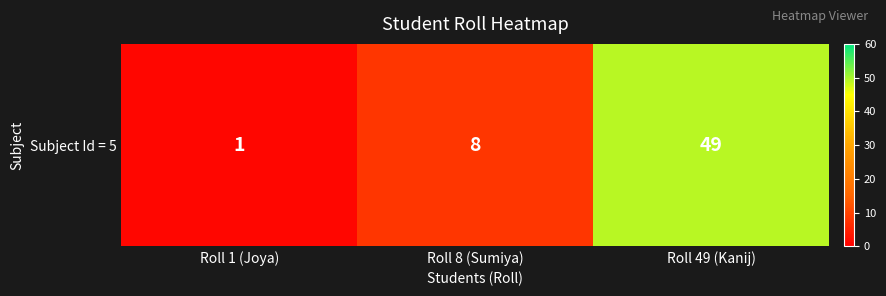

At which label is the value closest to 25?

Roll 8 (Sumiya)